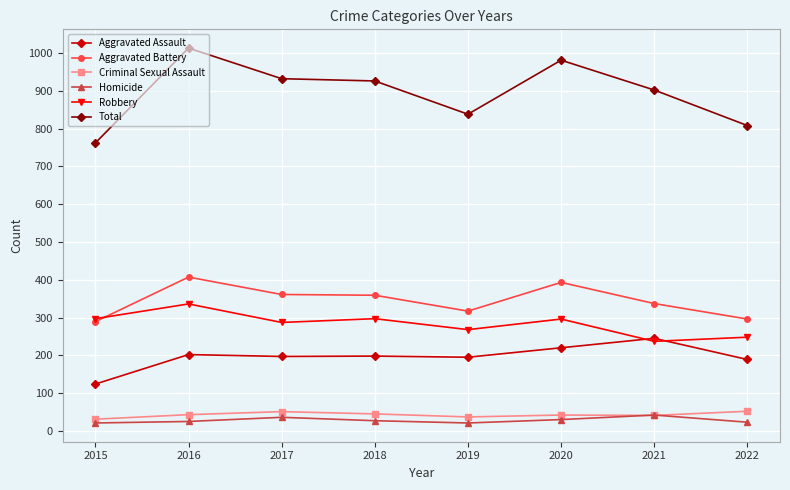

In Total, how many points are lower than both neighbors (excluding endpoints)?

1